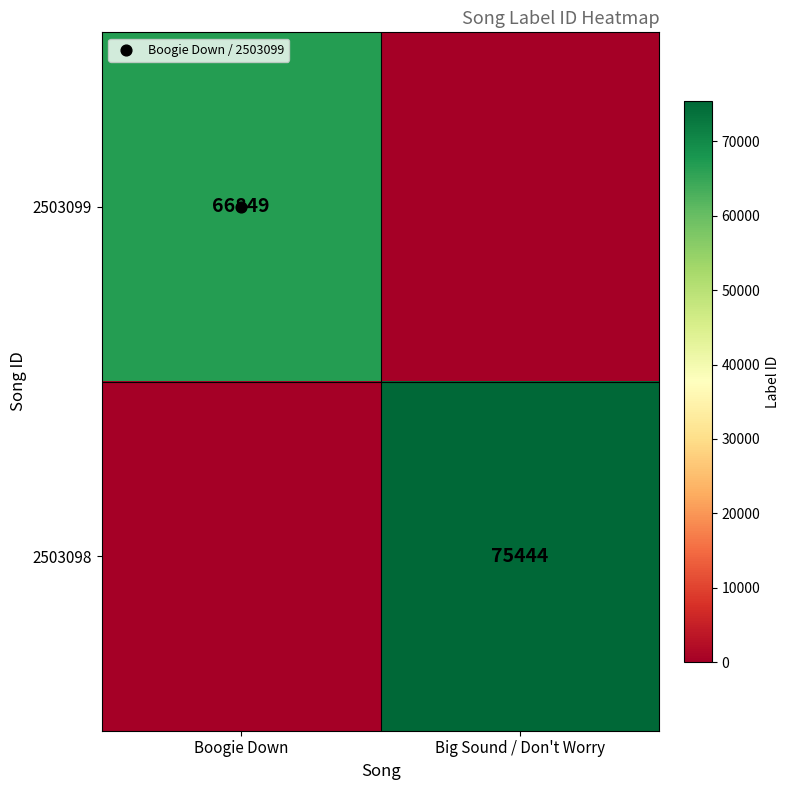

What is the total value across all series at Big Sound / Don't Worry?

75444